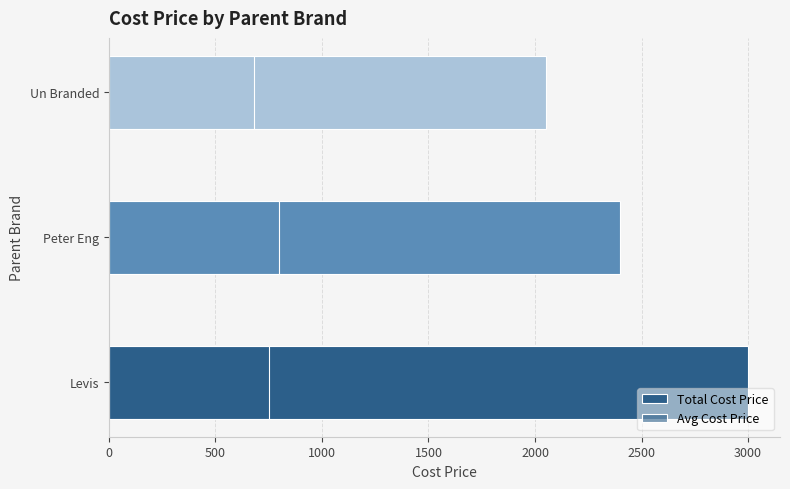

What are all the series names shown in the legend?

Total Cost Price, Avg Cost Price